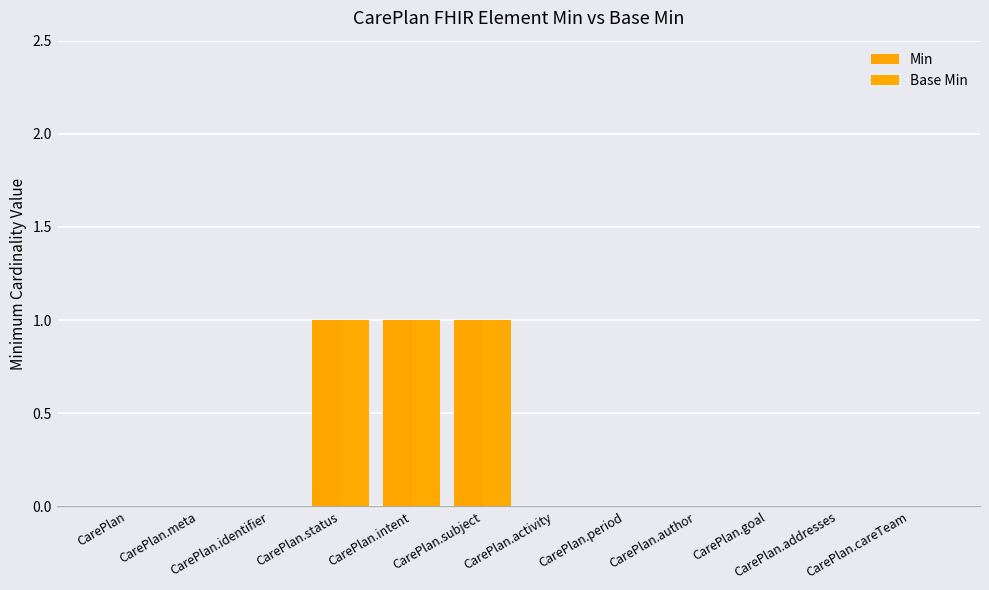

How many data points does each series have?

12